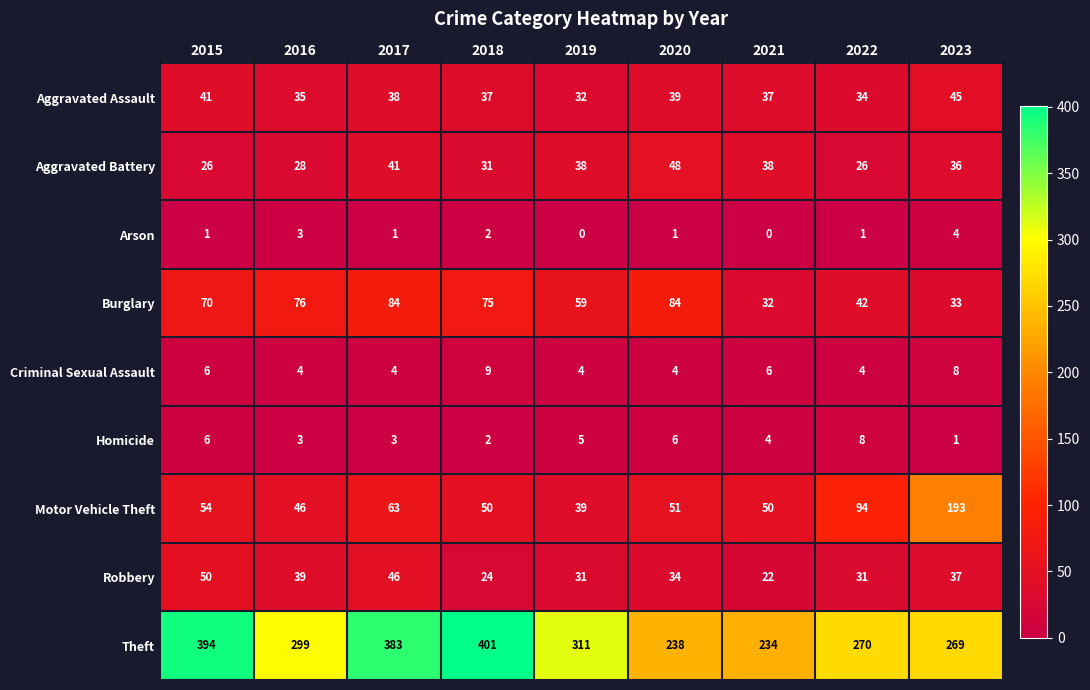

How many series are shown in this chart?

9